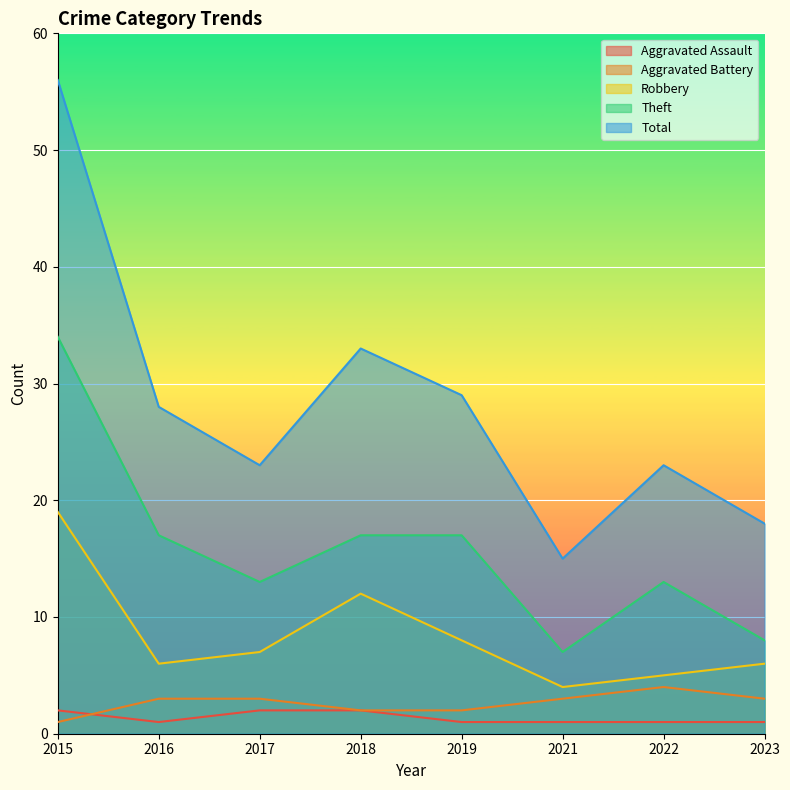

What is the minimum value for Robbery?

4